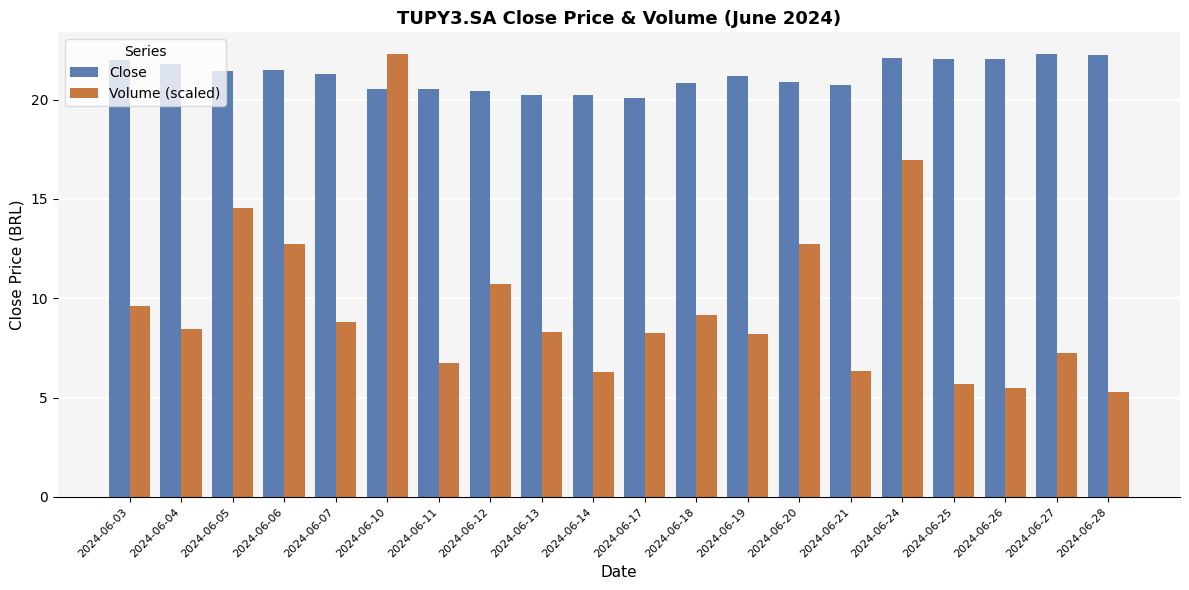

What is the sum of all Close values?

424.4